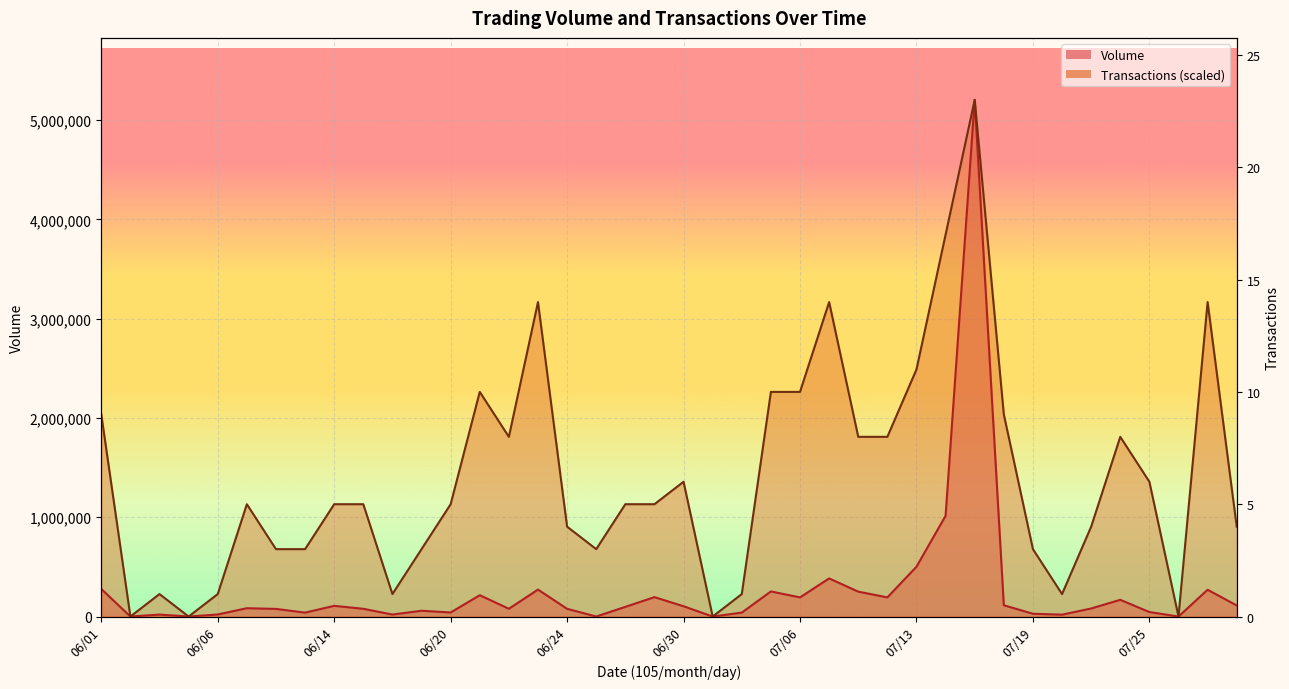

How many interior local valleys does the Volume series have?

12